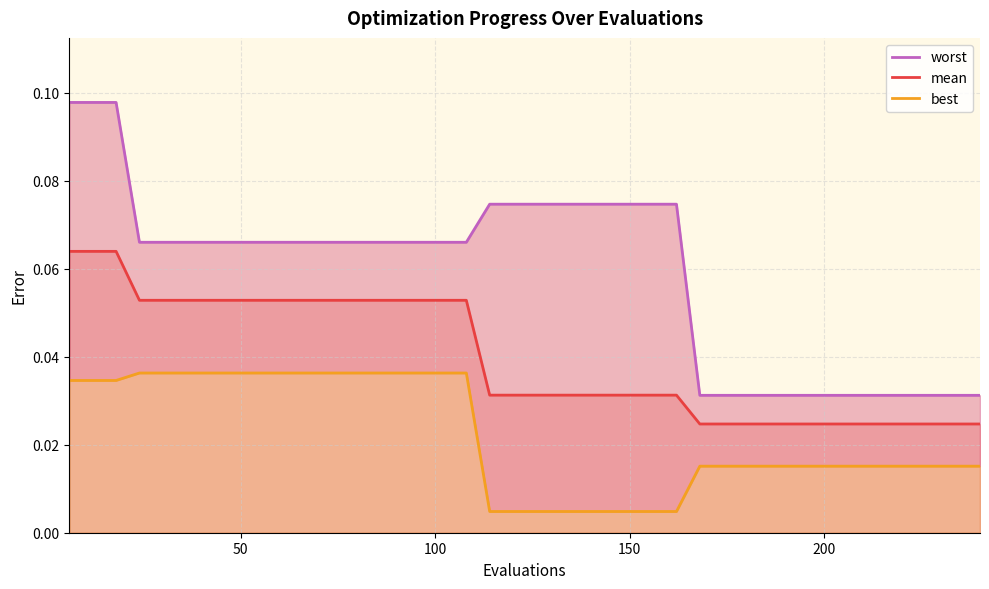

Count the worst values in the range 0 to 1.

40